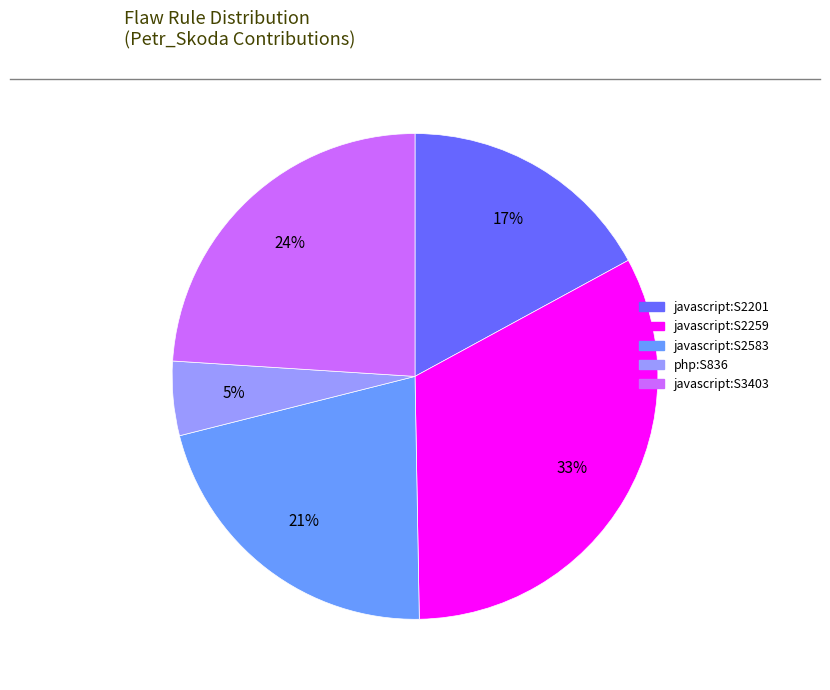

True or false: javascript:S2259 accounts for 24% of the total.

False